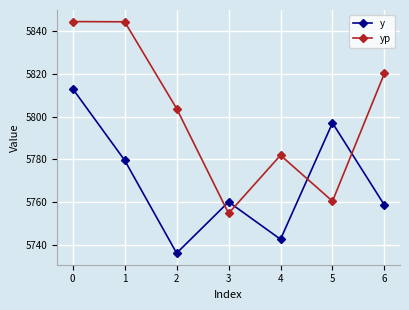

Is the value of y at 6 greater than the value of yp at 1?

No